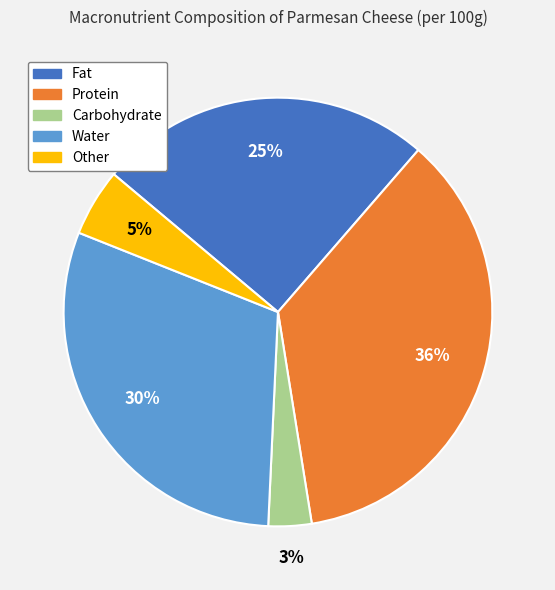

Between Fat and Water, which is larger?

Water